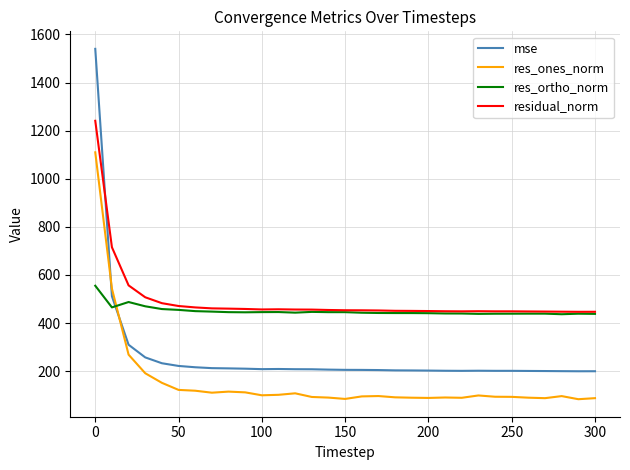

Which series has the largest range (max minus min)?

mse